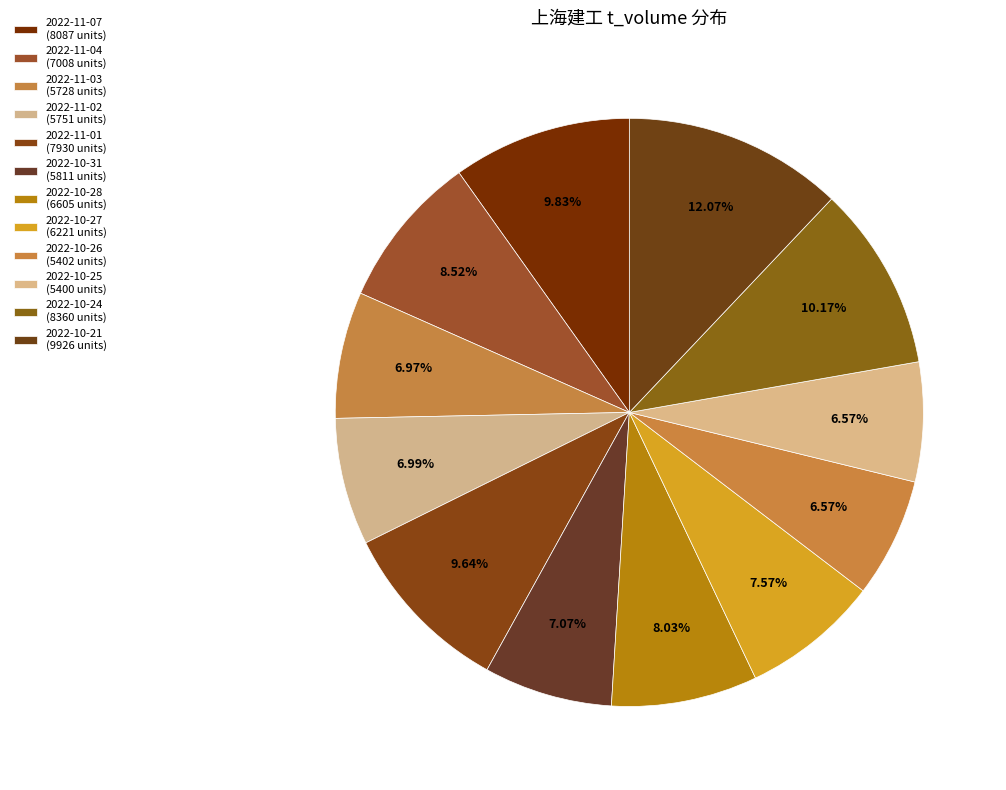

Do 2022-10-21 and 2022-10-25 together represent more than half of the pie?

No